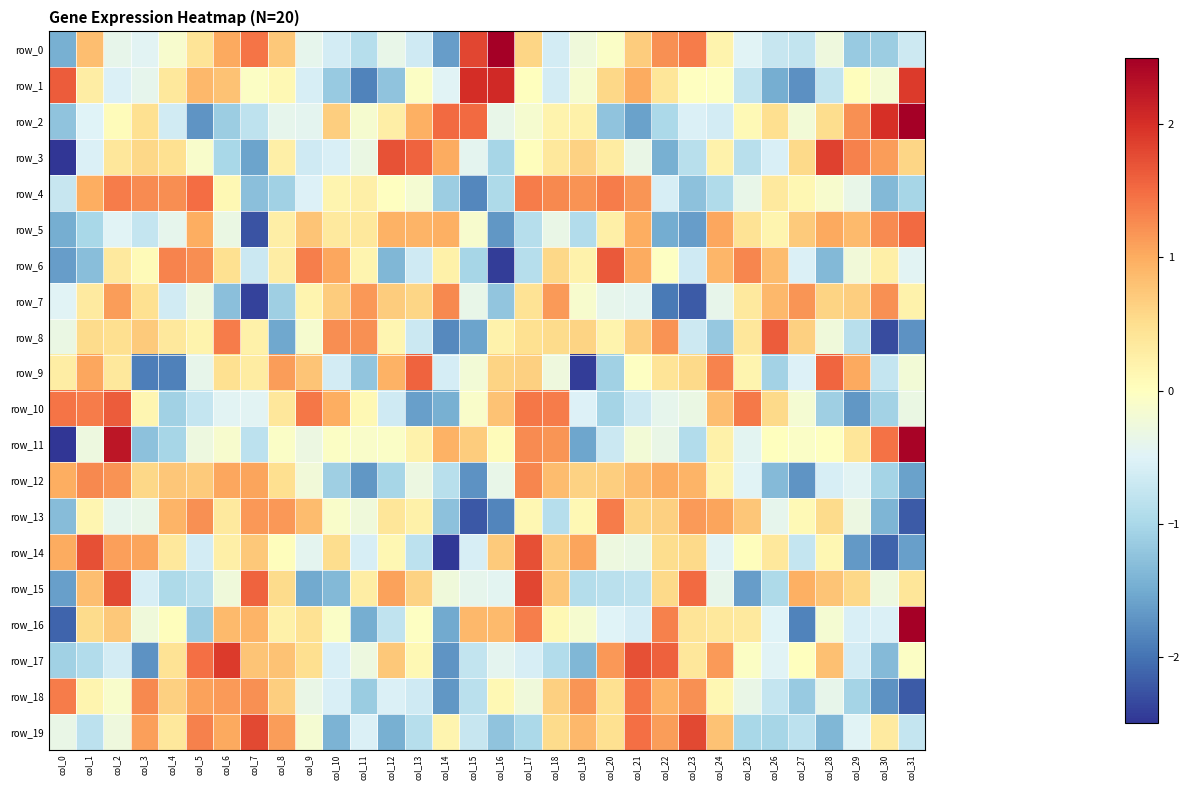

Which series has the largest total across all categories?

row_3